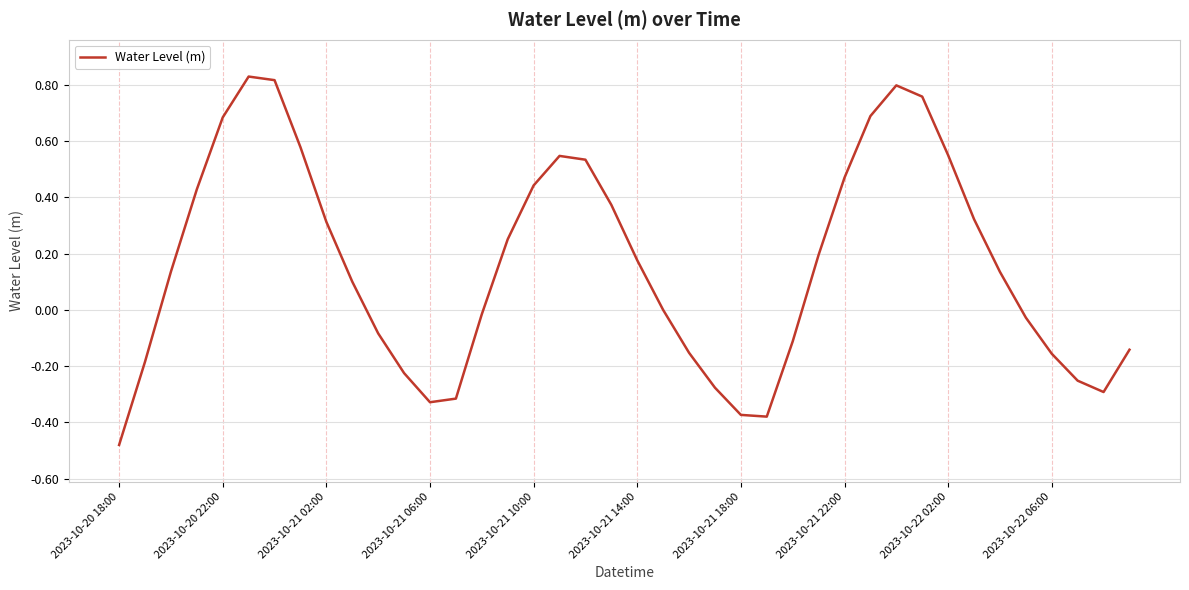

What is the greatest value displayed?

0.8